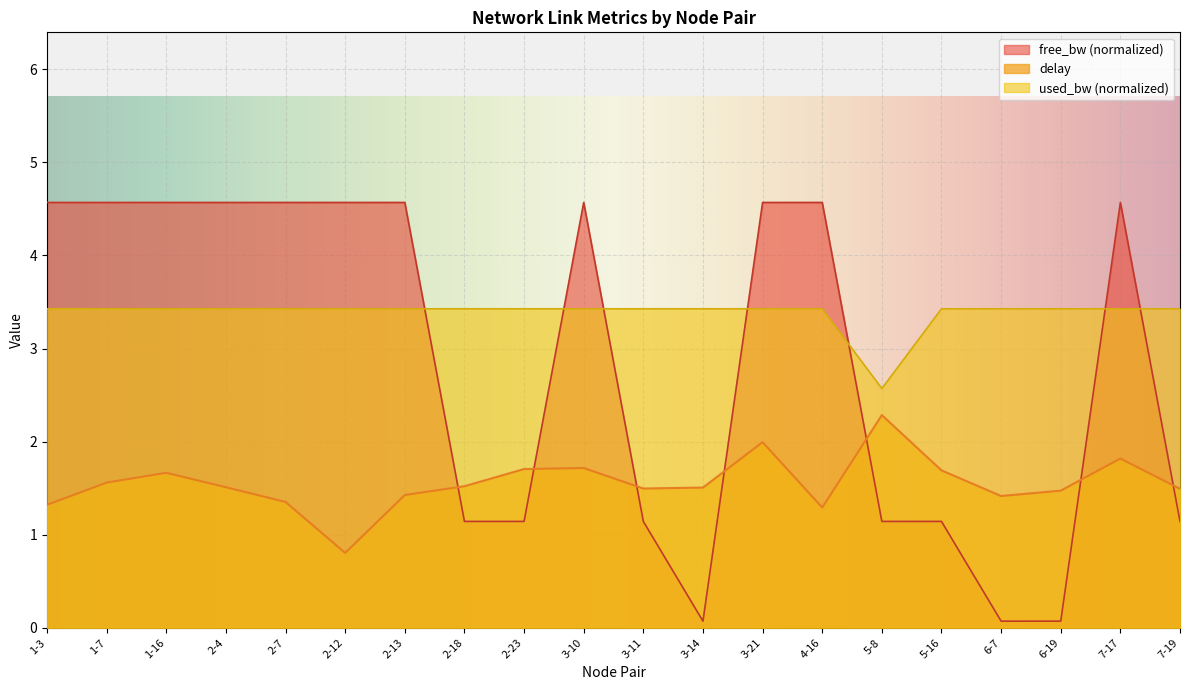

How many data points in delay are above 1?

19